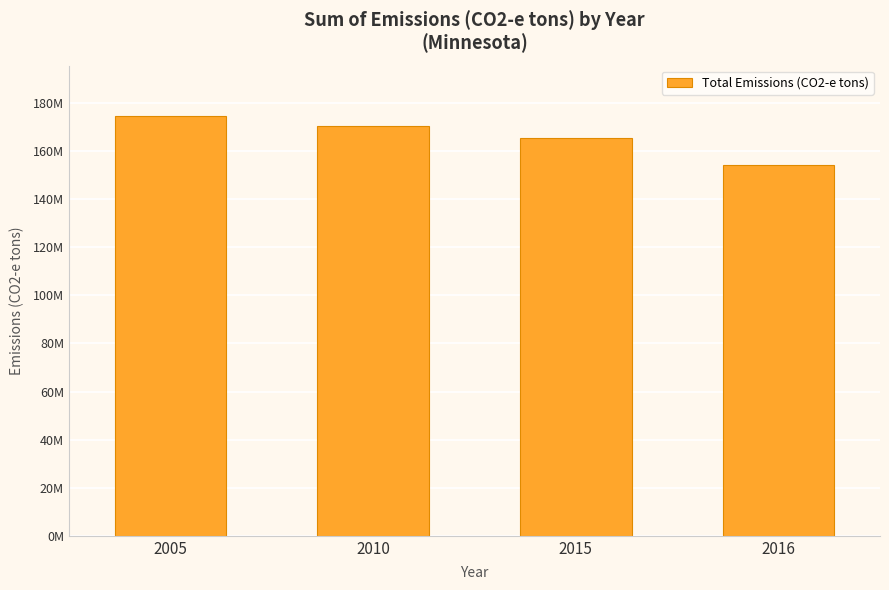

Does the chart contain any negative values?

No